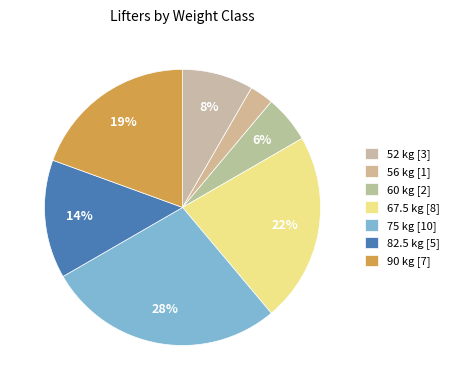

How many slices are in this pie chart?

7